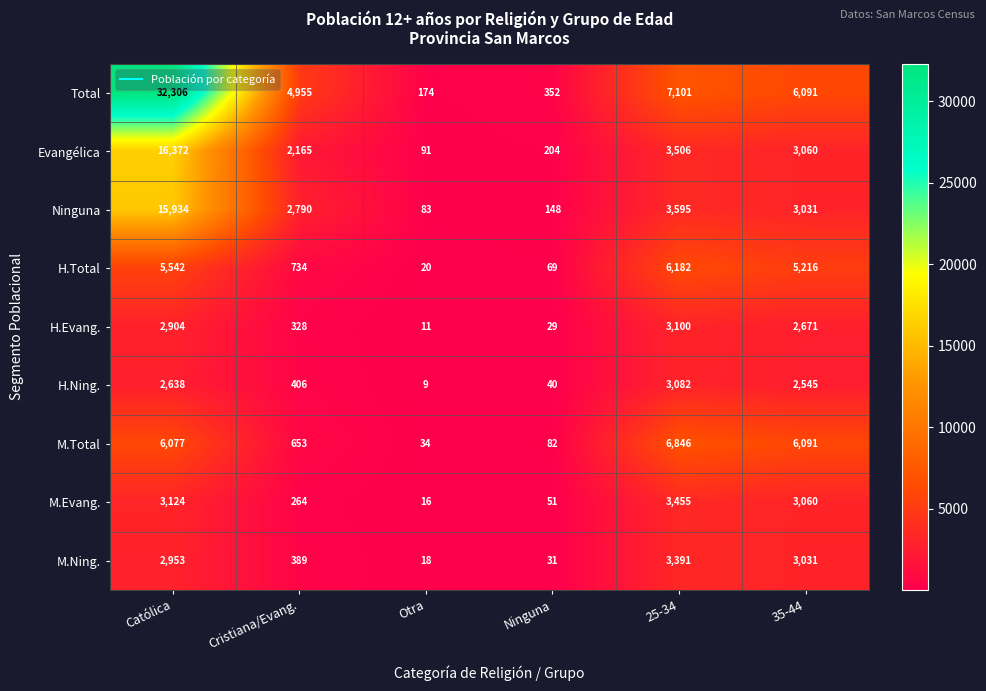

What is the spread (max minus min) of values at Ninguna?

323